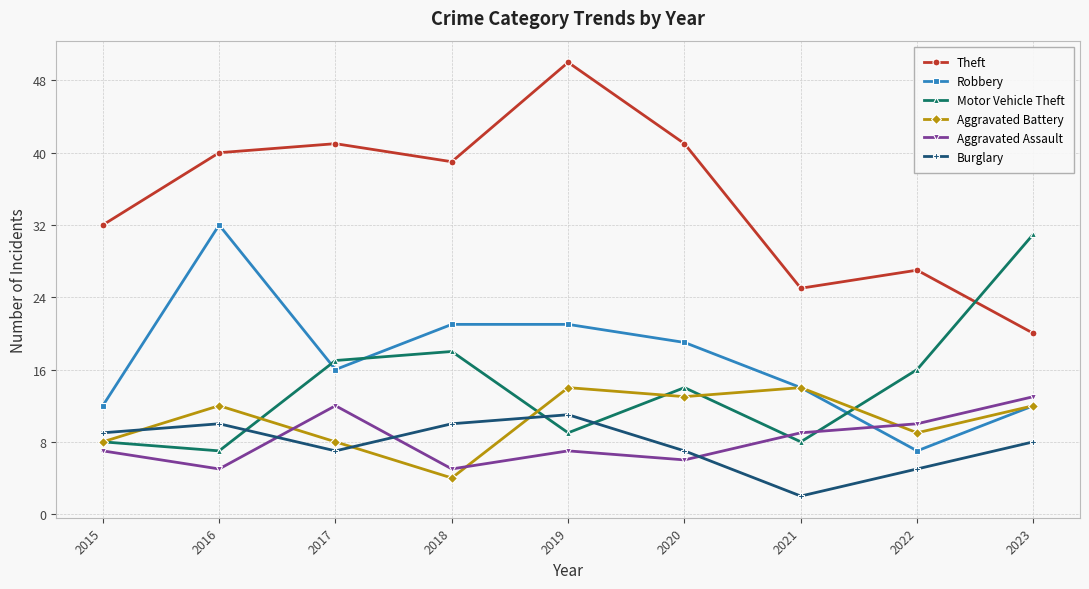

At which label is Robbery closest to 19?

2020